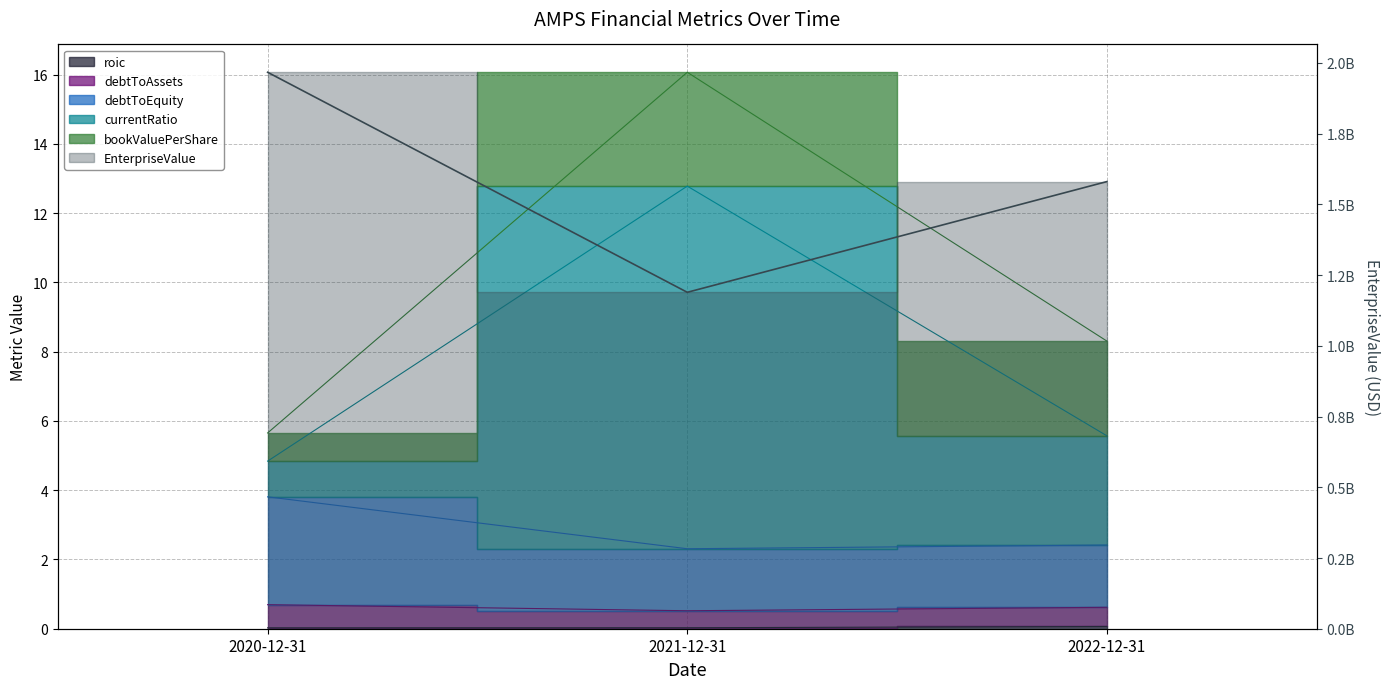

What is the label of the 2nd point from the right?

2021-12-31